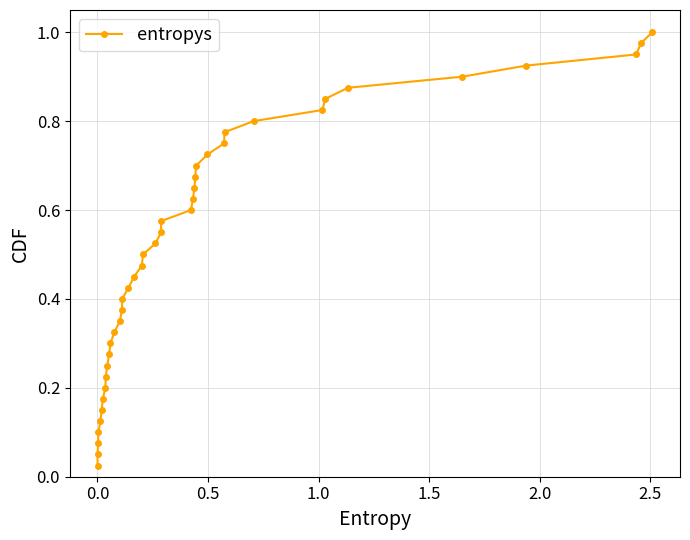

What is the sum of all values?

20.5